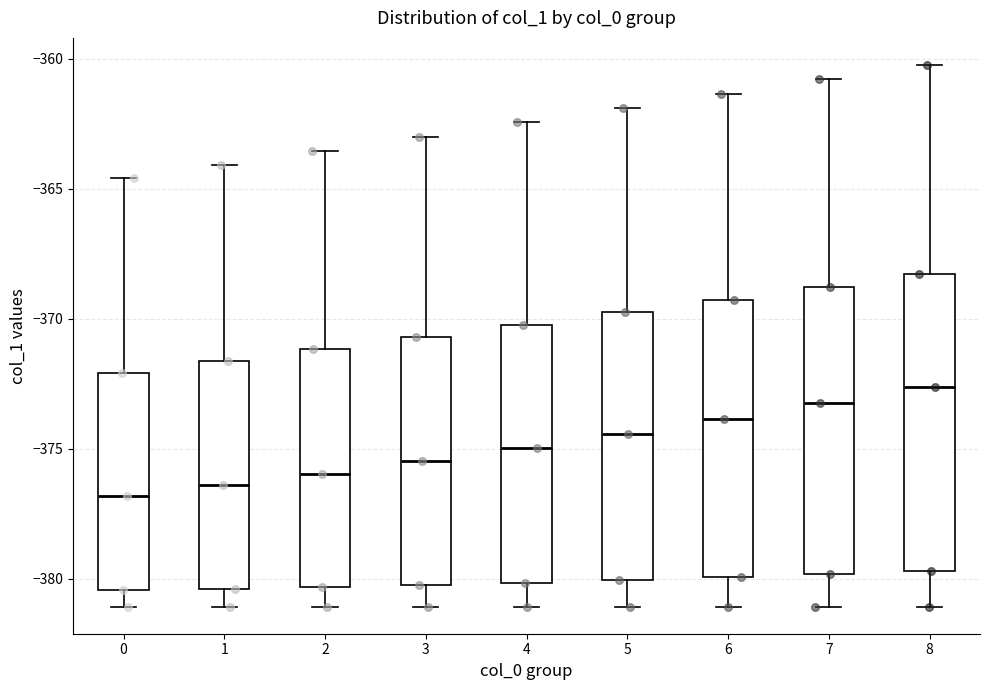

Reading left to right, transcribe this box plot: for each box, give where its median line is, the range the box spans, and where its two whiskers end, as read against the y-axis. The values are not printed on the chart, so give them approximately, as read against the axis.

0: median -377.0, box -380.5 to -372.0, whiskers -381.0 to -364.5
1: median -376.5, box -380.5 to -371.5, whiskers -381.0 to -364.0
2: median -376.0, box -380.5 to -371.0, whiskers -381.0 to -363.5
3: median -375.5, box -380.0 to -370.5, whiskers -381.0 to -363.0
4: median -375.0, box -380.0 to -370.0, whiskers -381.0 to -362.5
5: median -374.5, box -380.0 to -369.5, whiskers -381.0 to -362.0
6: median -374.0, box -380.0 to -369.5, whiskers -381.0 to -361.5
7: median -373.0, box -380.0 to -369.0, whiskers -381.0 to -361.0
8: median -372.5, box -379.5 to -368.5, whiskers -381.0 to -360.0